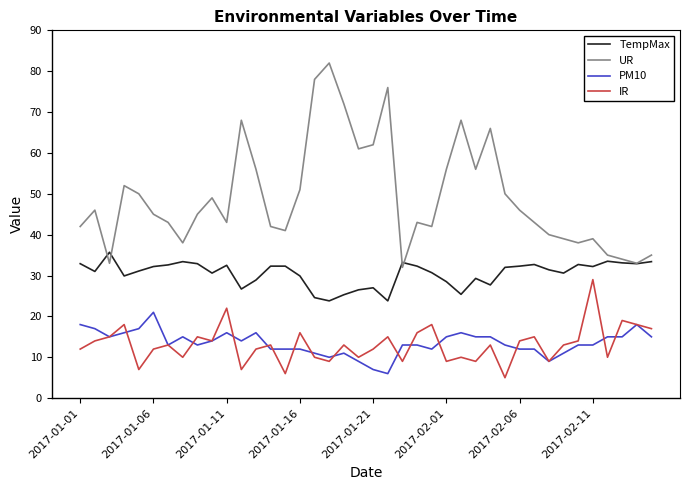

Rank the series by their maximum value, from lowest to highest.

PM10, IR, TempMax, UR